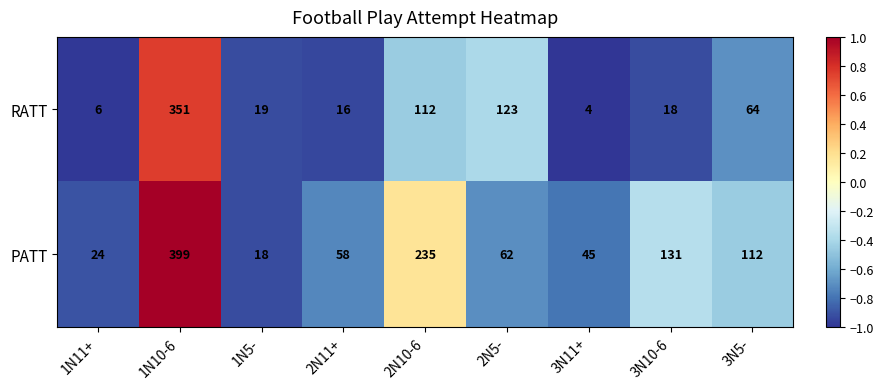

At which category does the chart reach its peak across all series?

1N10-6